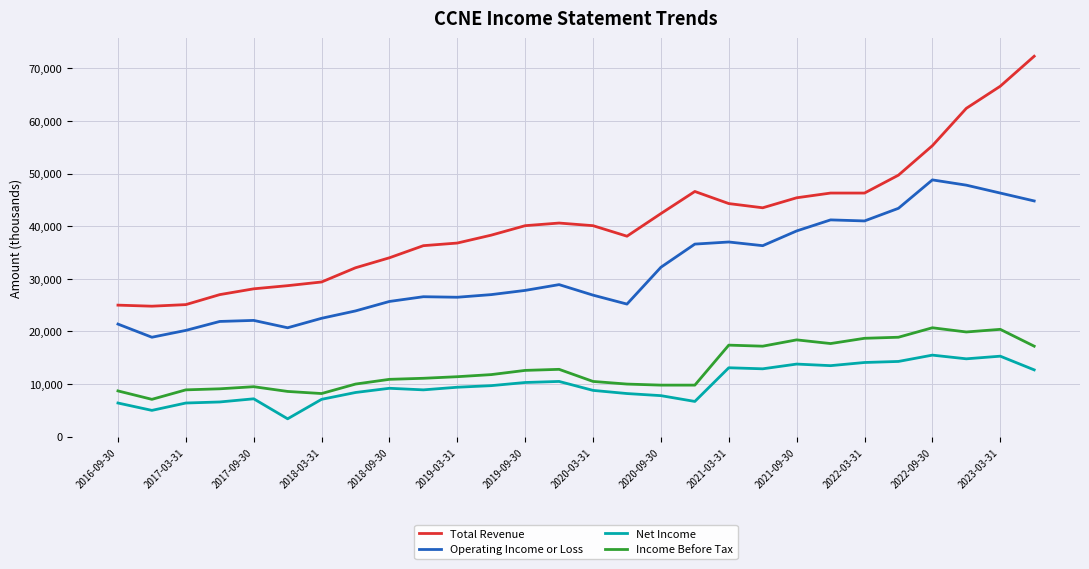

Which series has the largest range (max minus min)?

Total Revenue